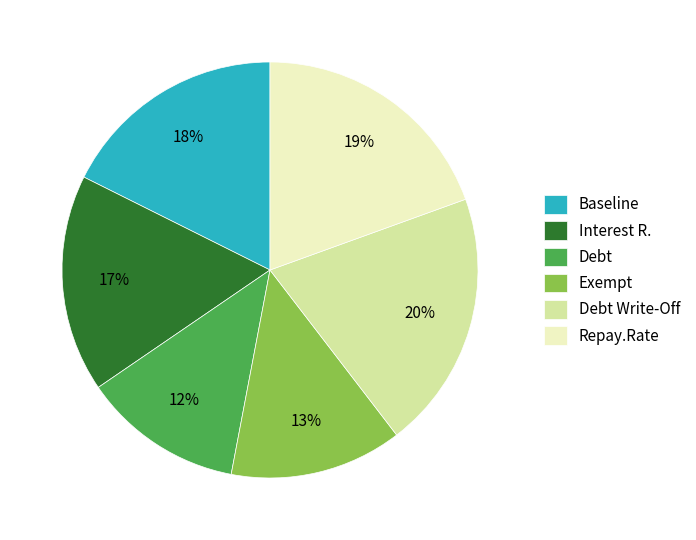

Rank the categories by value from lowest to highest.

Debt, Exempt, Interest R., Baseline, Repay.Rate, Debt Write-Off